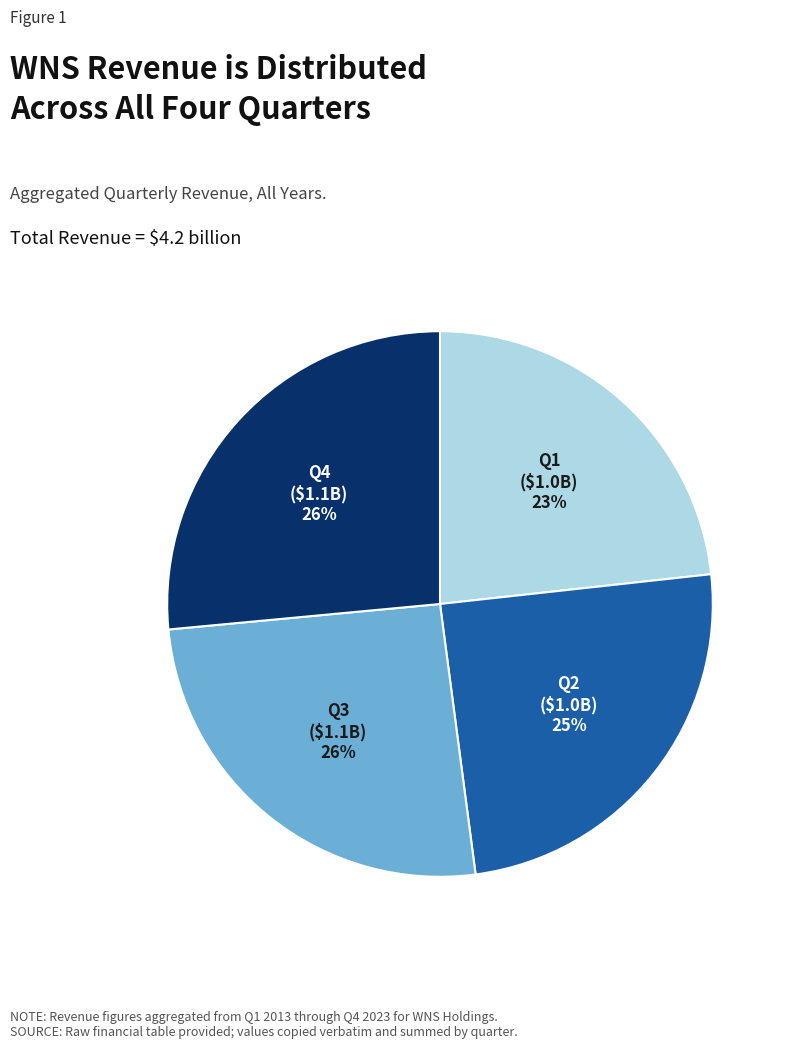

Count the number of slices in the pie.

4